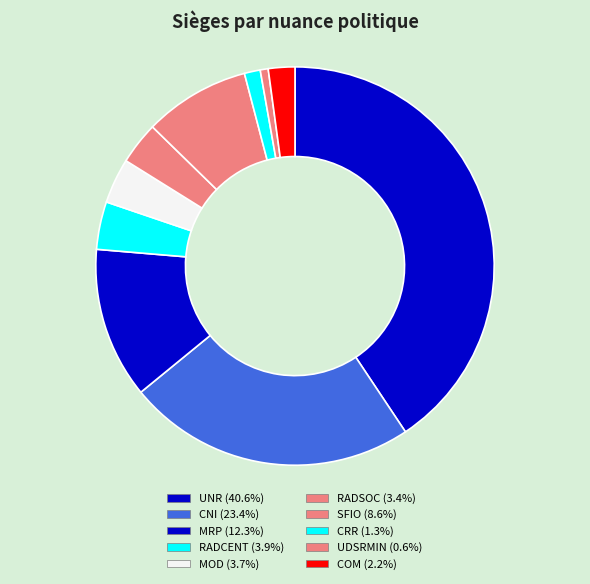

Rank the categories by value from lowest to highest.

UDSRMIN, CRR, COM, RADSOC, MOD, RADCENT, SFIO, MRP, CNI, UNR